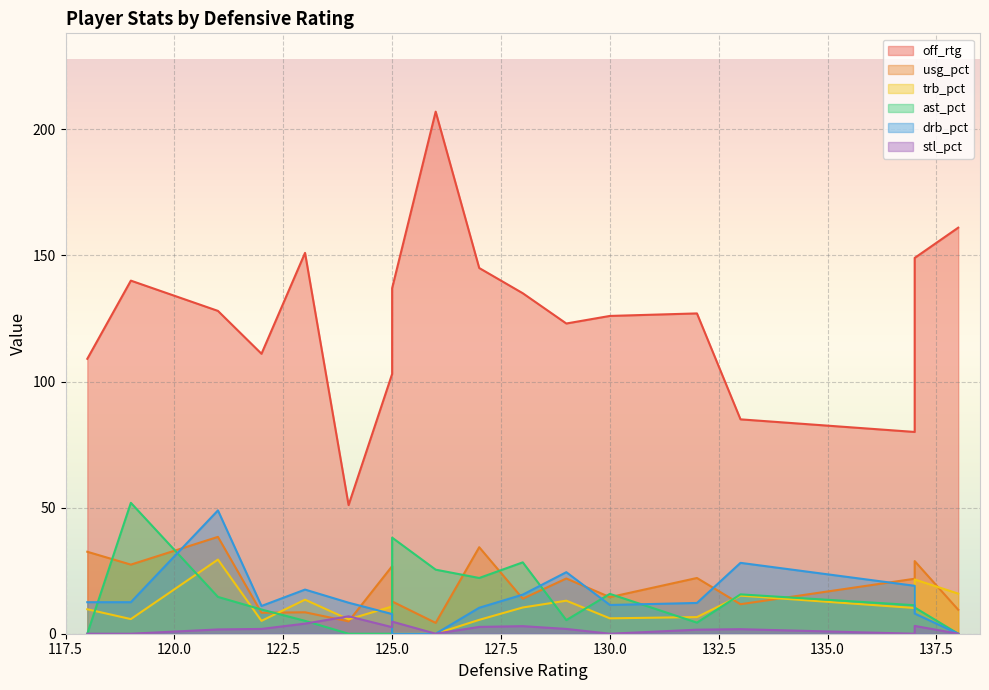

At how many categories does at least one series exceed 170?

1